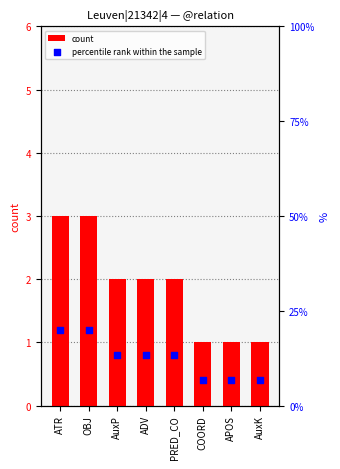

At how many categories does at least one series exceed 1?

8